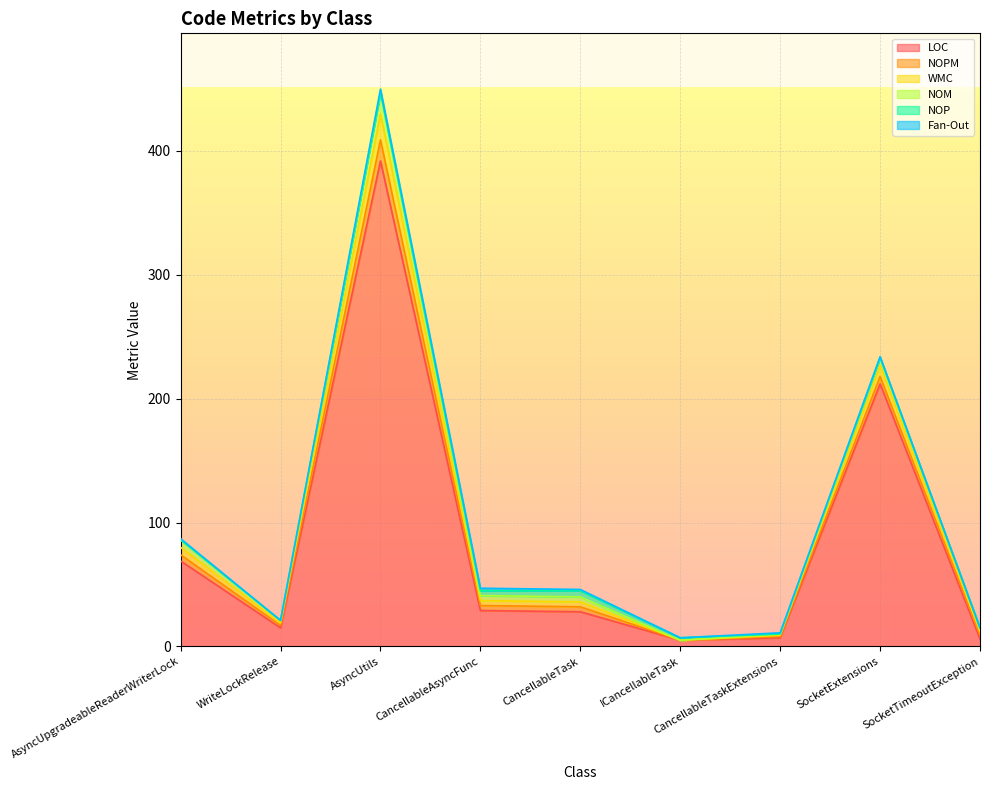

Reading right to left, extract all data points from this chart.

LOC: SocketTimeoutException=6	SocketExtensions=212	CancellableTaskExtensions=7	ICancellableTask=5	CancellableTask=28	CancellableAsyncFunc=29	AsyncUtils=392	WriteLockRelease=15	AsyncUpgradeableReaderWriterLock=69
NOPM: SocketTimeoutException=3	SocketExtensions=6	CancellableTaskExtensions=1	ICancellableTask=0	CancellableTask=4	CancellableAsyncFunc=4	AsyncUtils=17	WriteLockRelease=2	AsyncUpgradeableReaderWriterLock=5
WMC: SocketTimeoutException=3	SocketExtensions=9	CancellableTaskExtensions=1	ICancellableTask=0	CancellableTask=4	CancellableAsyncFunc=4	AsyncUtils=21	WriteLockRelease=2	AsyncUpgradeableReaderWriterLock=6
NOM: SocketTimeoutException=3	SocketExtensions=6	CancellableTaskExtensions=1	ICancellableTask=0	CancellableTask=4	CancellableAsyncFunc=4	AsyncUtils=17	WriteLockRelease=2	AsyncUpgradeableReaderWriterLock=6
NOP: SocketTimeoutException=0	SocketExtensions=0	CancellableTaskExtensions=0	ICancellableTask=2	CancellableTask=5	CancellableAsyncFunc=4	AsyncUtils=0	WriteLockRelease=0	AsyncUpgradeableReaderWriterLock=0
Fan-Out: SocketTimeoutException=0	SocketExtensions=1	CancellableTaskExtensions=1	ICancellableTask=0	CancellableTask=1	CancellableAsyncFunc=2	AsyncUtils=3	WriteLockRelease=0	AsyncUpgradeableReaderWriterLock=1